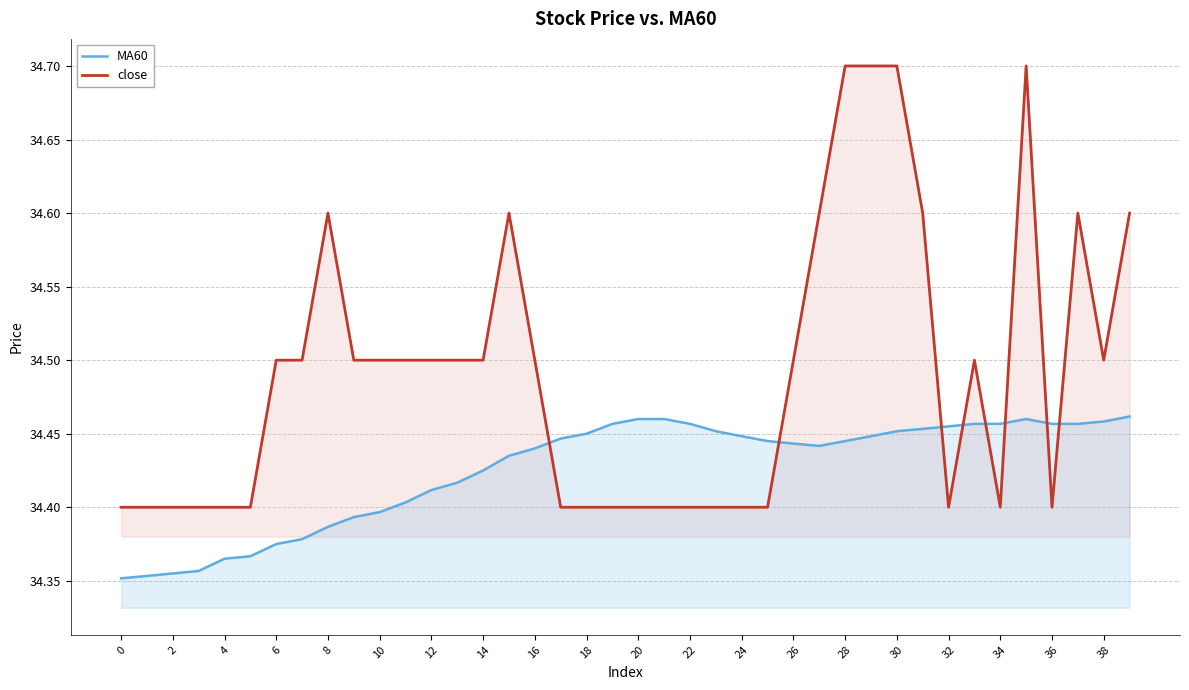

How many interior local valleys does the close series have?

4